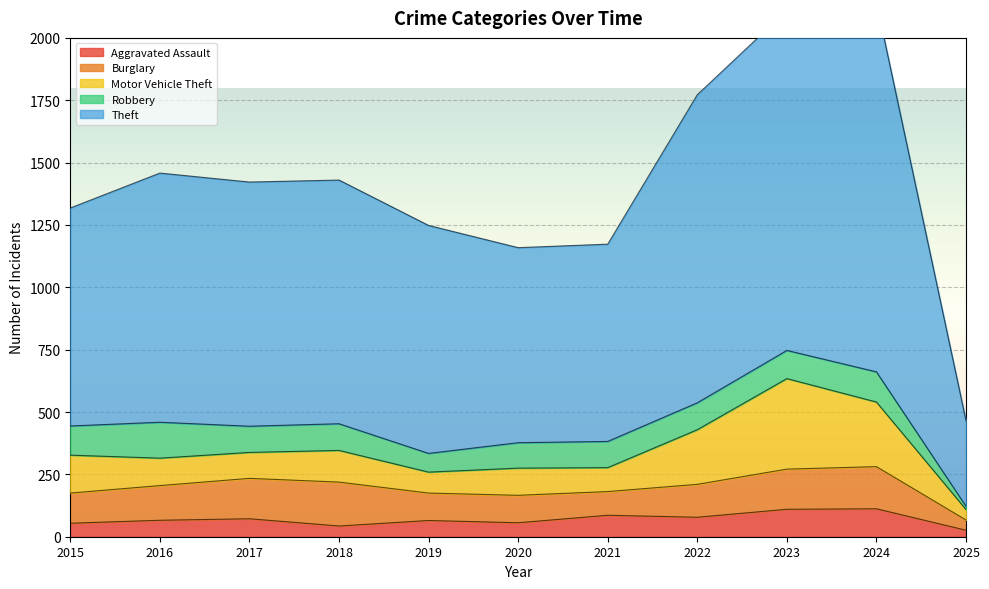

Rank the series at 2024 from highest to lowest value.

Theft, Motor Vehicle Theft, Burglary, Robbery, Aggravated Assault